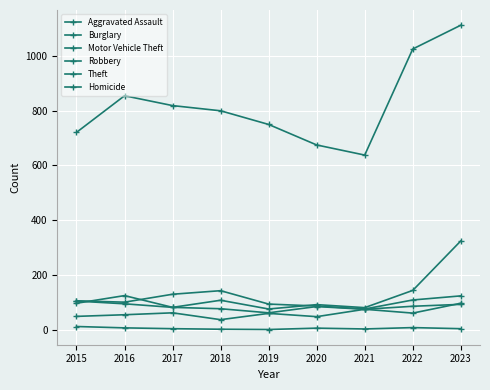

How many series are shown in this chart?

6